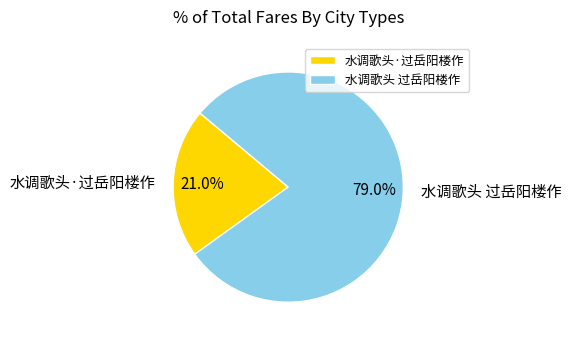

Which has a higher value, 水调歌头·过岳阳楼作 or 水调歌头 过岳阳楼作?

水调歌头 过岳阳楼作